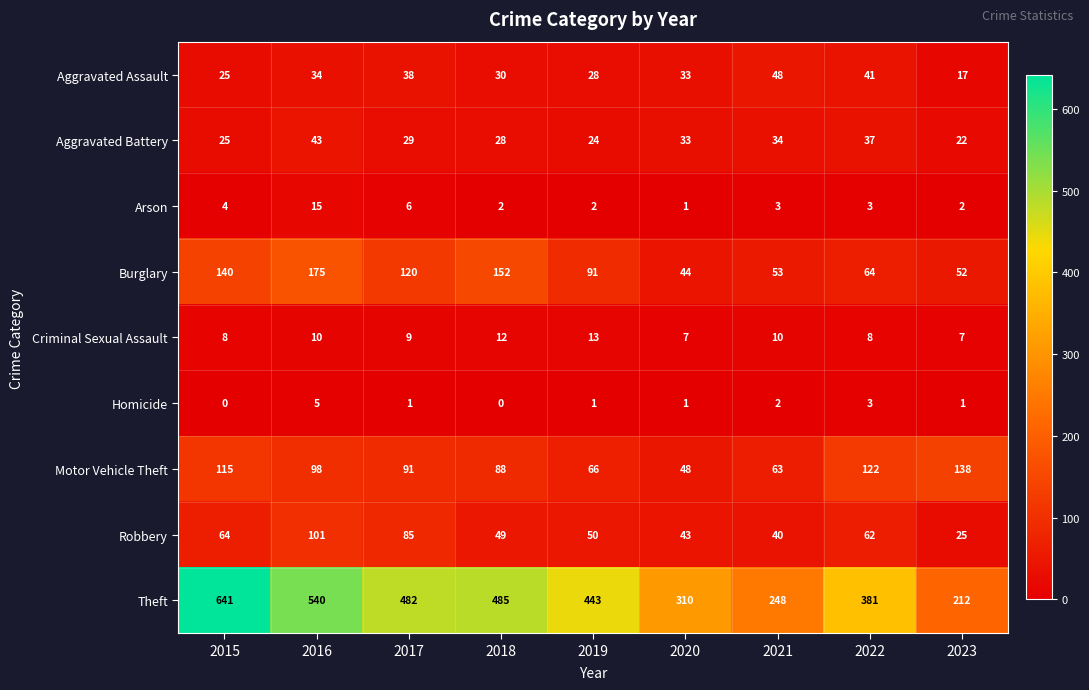

At which label does Theft first exceed 443?

2015